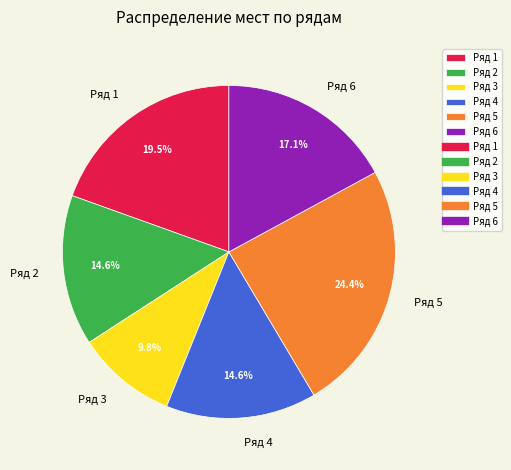

Do Ряд 1 and Ряд 5 together represent more than half of the pie?

No